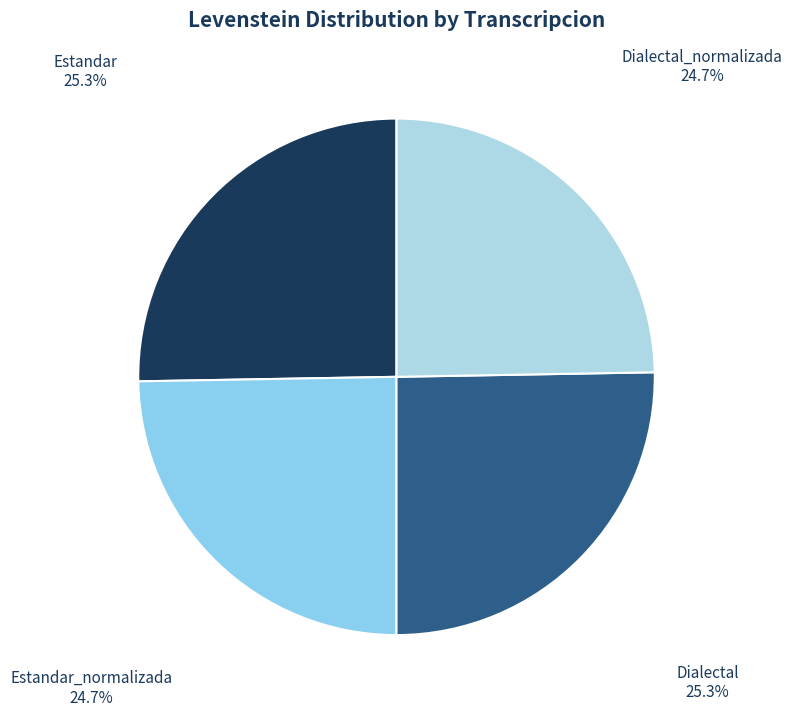

Is Dialectal_normalizada the majority of the pie?

No